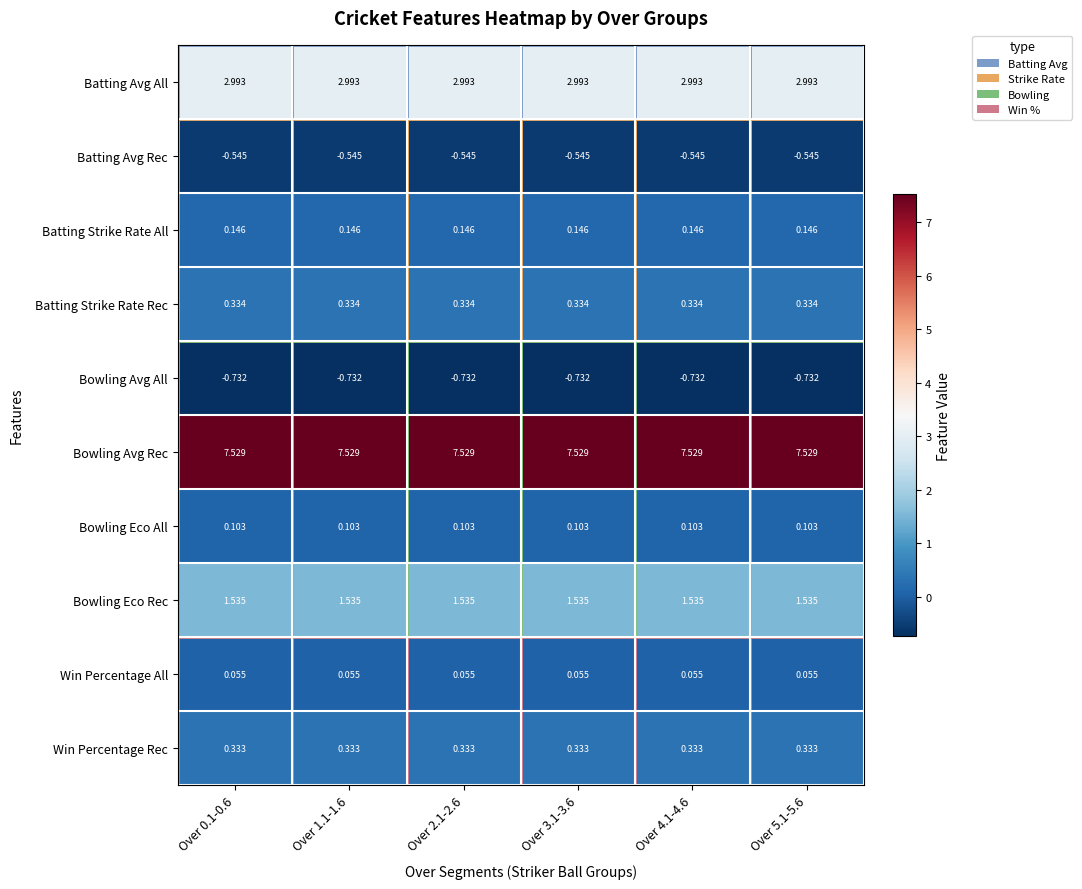

What is the spread (max minus min) of values at Over 5.1-5.6?

8.3